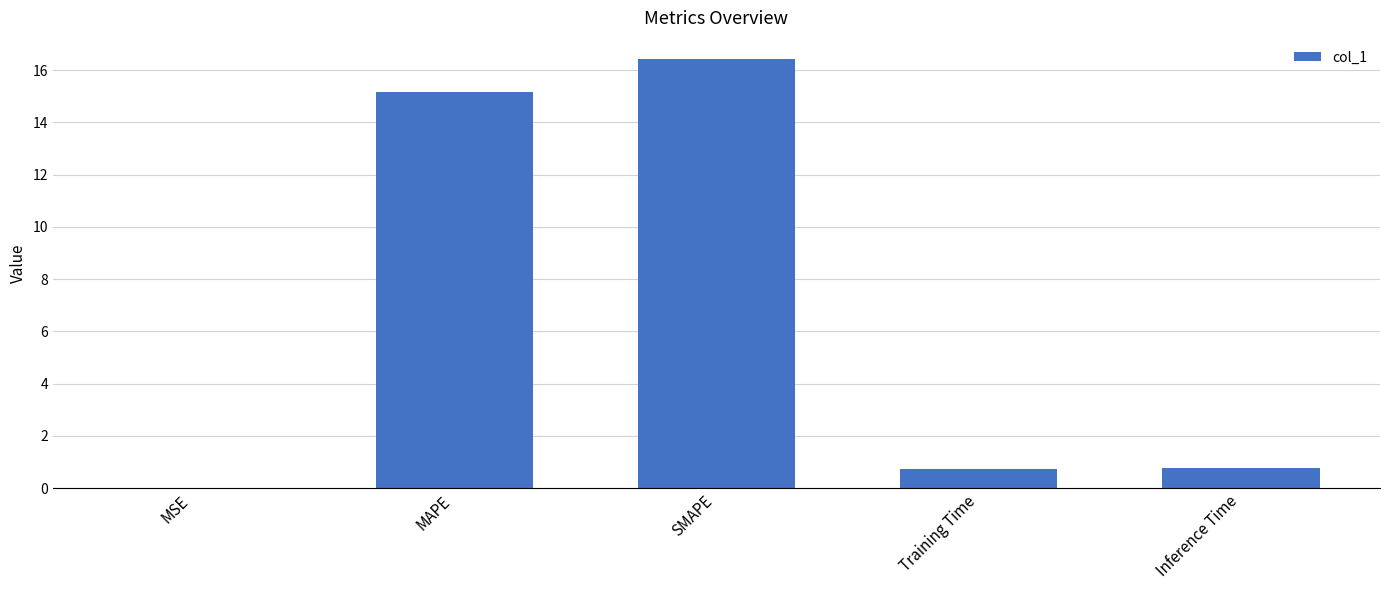

Is it true that the value at SMAPE is 16.4?

True